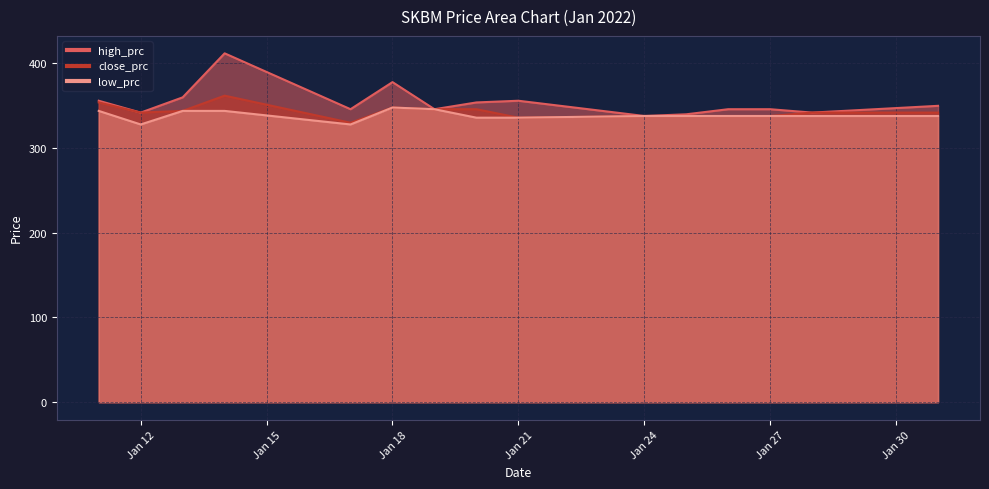

Reading left to right, extract all data points from this chart.

high_prc: 356	342	360	412	346	378	346	354	356	338	340	346	346	342	350
close_prc: 354	342	344	362	330	348	346	346	336	338	338	338	338	342	342
low_prc: 344	328	344	344	328	348	346	336	336	338	338	338	338	338	338